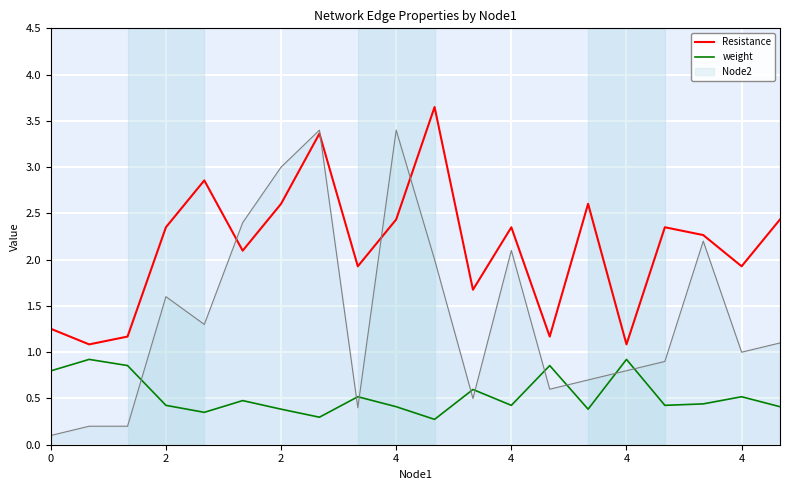

What is the highest value of the weight series?

0.9